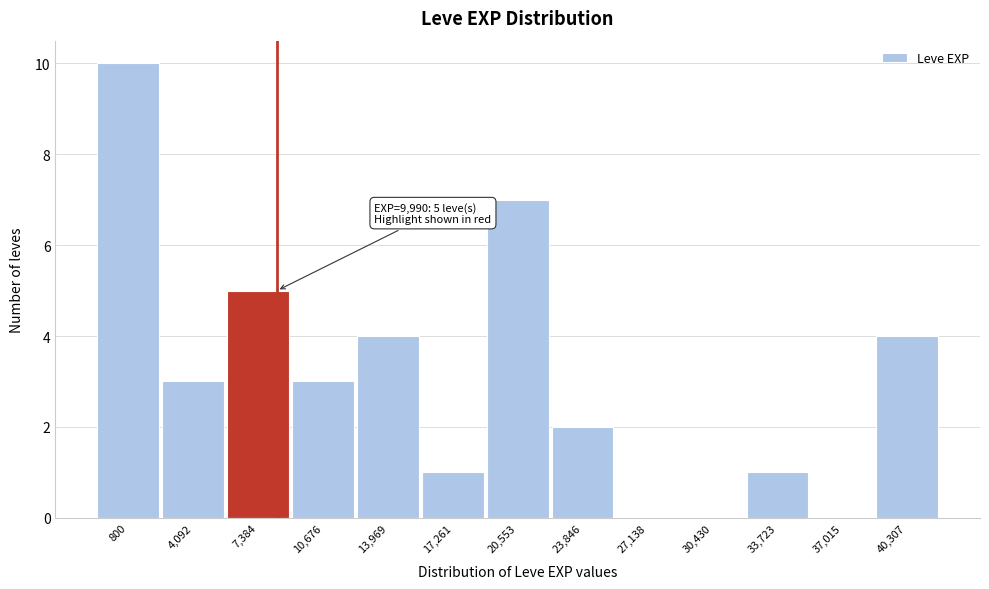

Reading right to left, extract all data points from this chart.

40,307=4	37,015=0	33,723=1	30,430=0	27,138=0	23,846=2	20,553=7	17,261=1	13,969=4	10,676=3	7,384=5	4,092=3	800=10